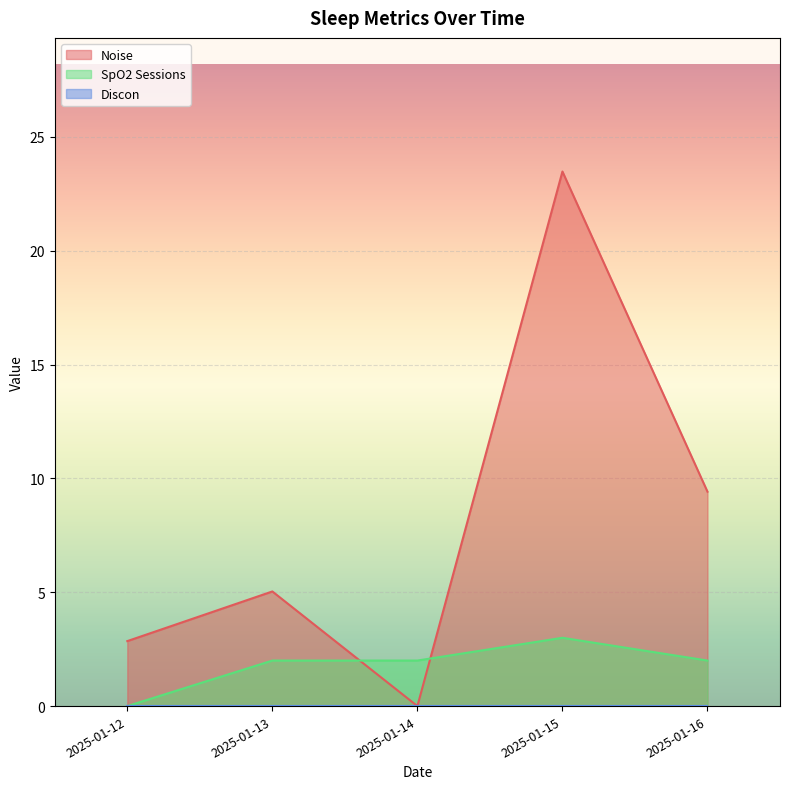

How many data points does each series have?

5